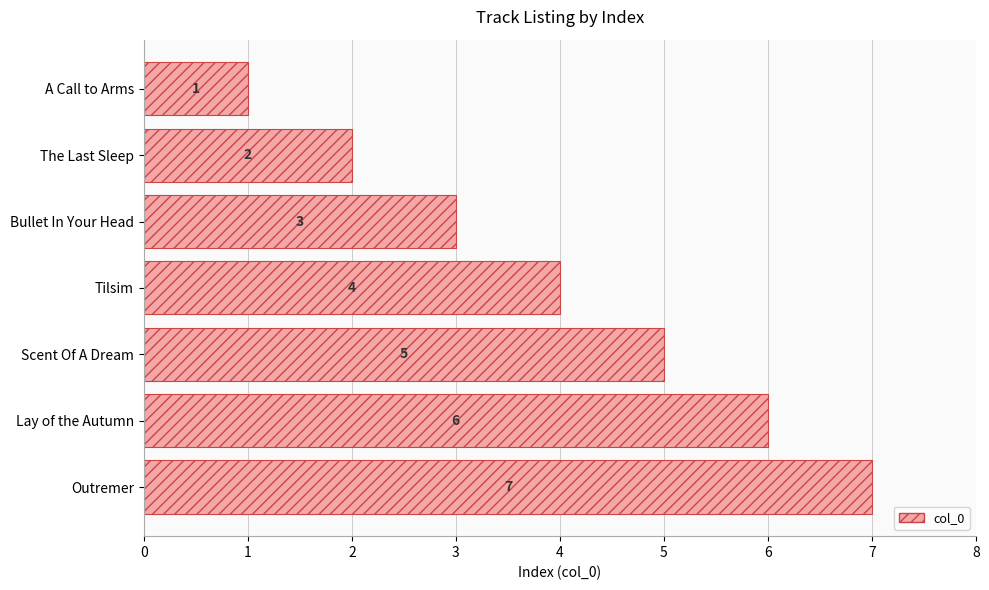

What is the label of the 5th bar from the bottom?

Bullet In Your Head